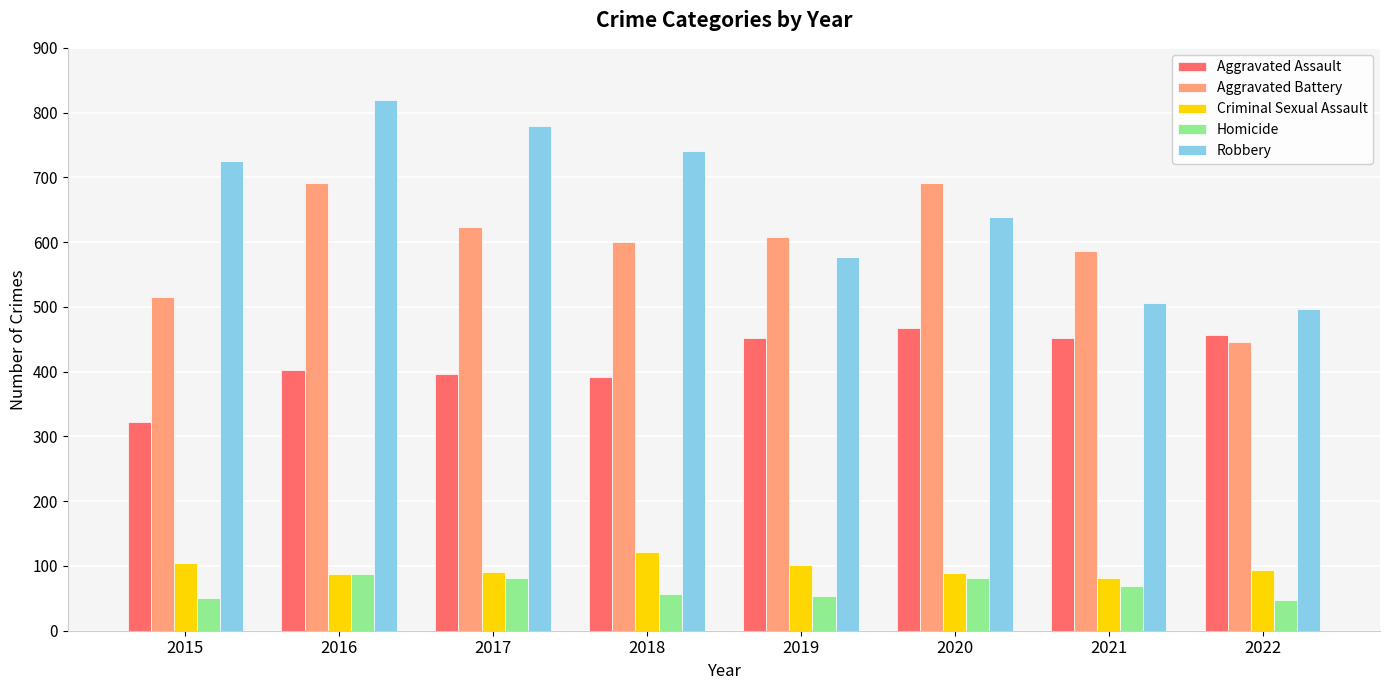

How many values in the Aggravated Assault series are below 452?

4